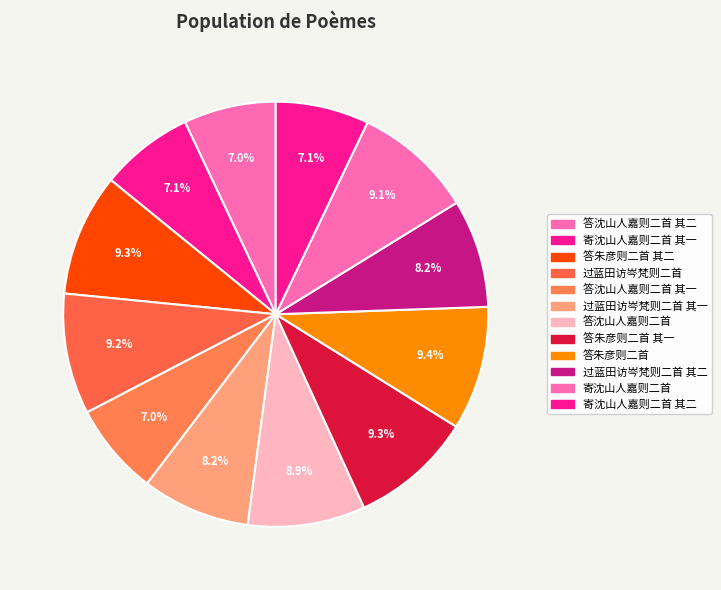

How many segments does this pie chart have?

12